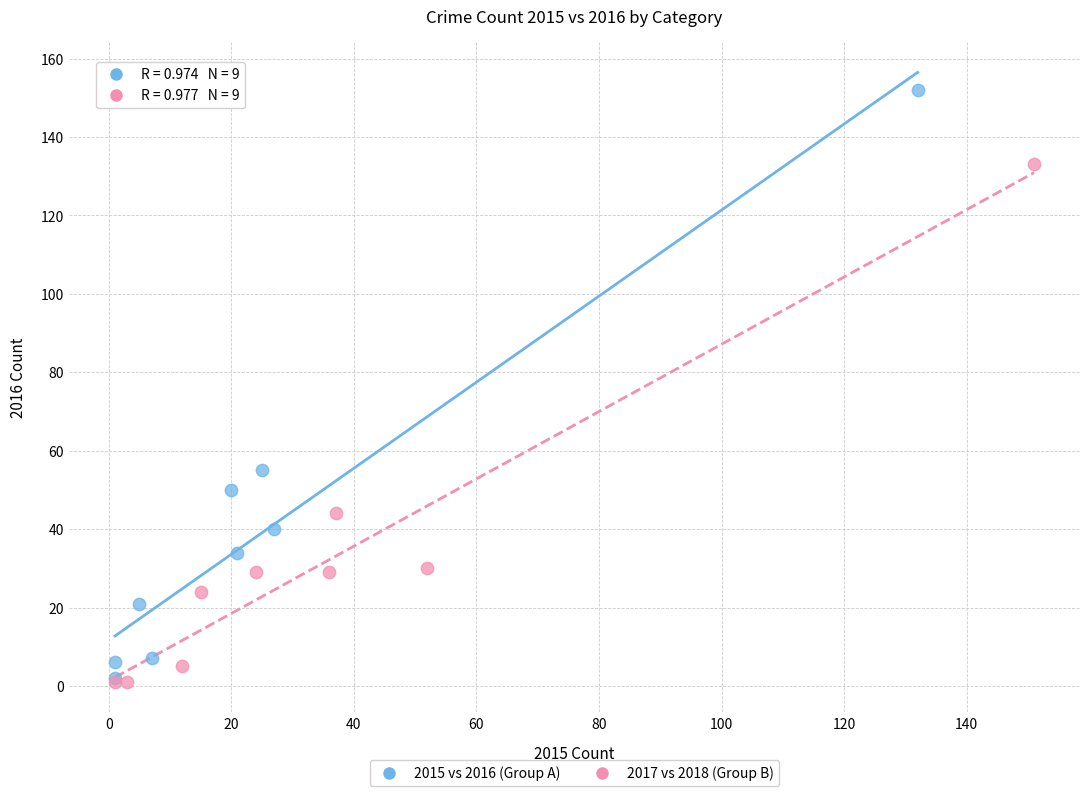

Which series has the widest spread of Y values?

2015 vs 2016 (Group A)